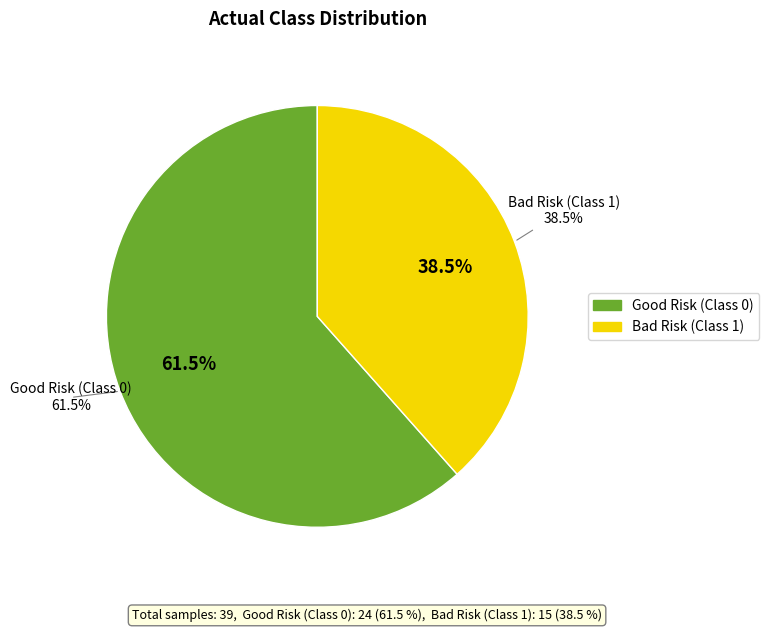

Does any single category account for the majority?

No